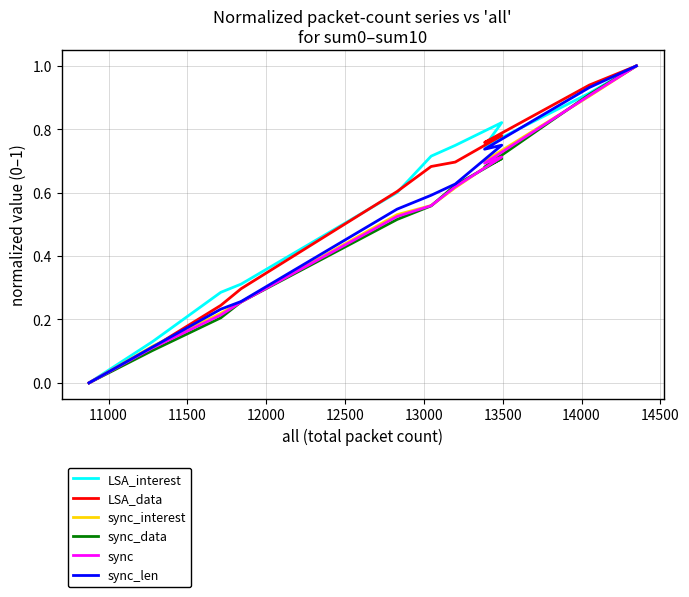

How many lines are shown in the chart?

6